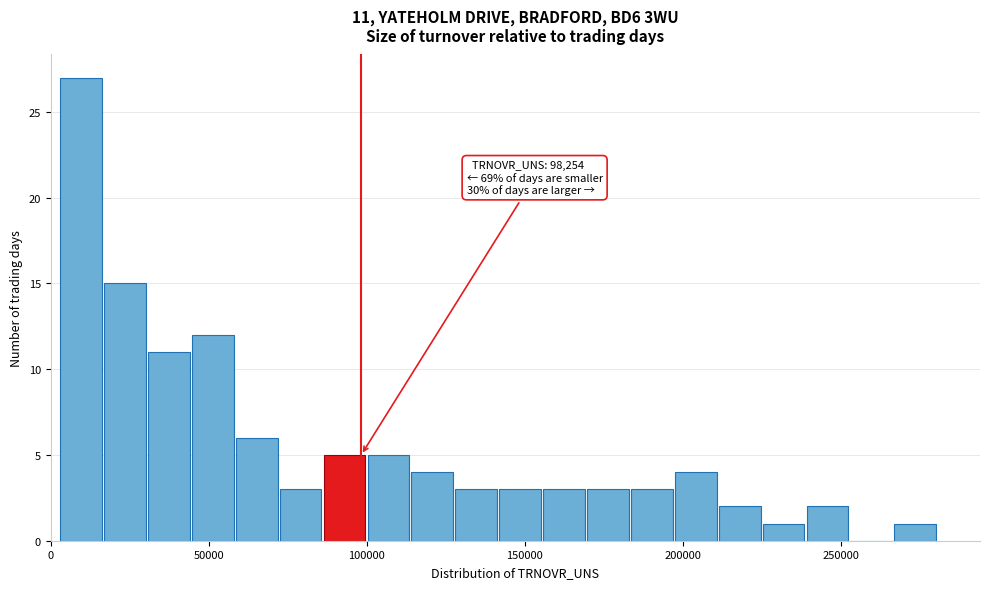

Read against the x-axis, roughly where is the centre of the tallest bar?

10000